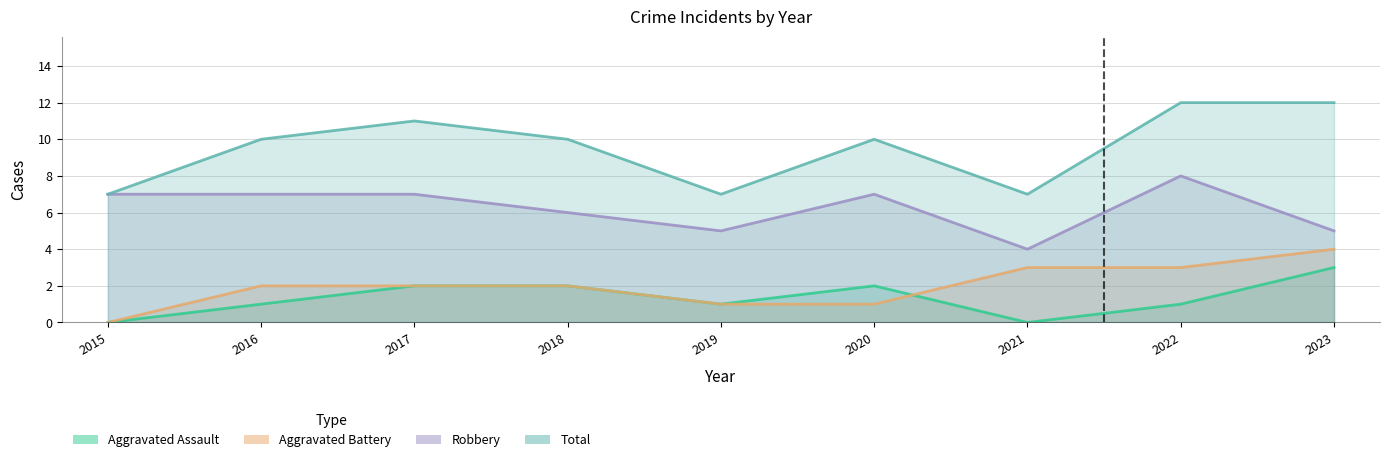

True or false: Aggravated Assault has a value of 3 at 2023.

True